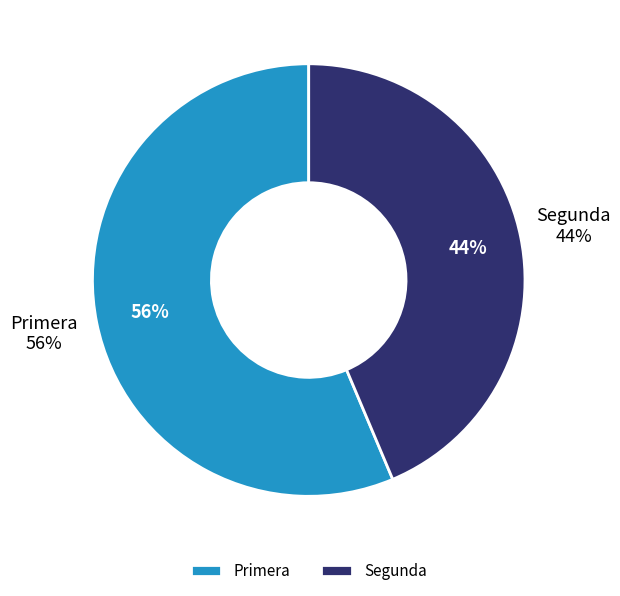

True or false: 30 accounts for 10% of the total.

False